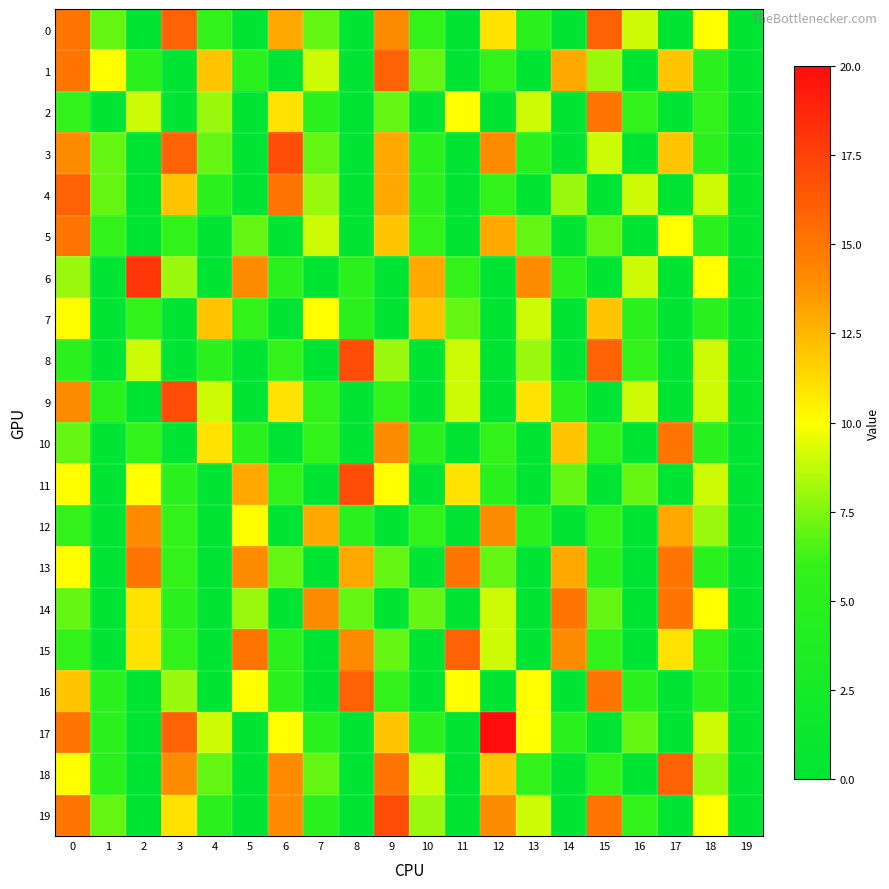

Reading left to right, what are all the values shown in this chart?

0: 0=15	1=7	2=0	3=16	4=6	5=0	6=13	7=7	8=0	9=14	10=6	11=0	12=11	13=5	14=0	15=16	16=9	17=0	18=10	19=0
1: 0=15	1=10	2=5	3=0	4=12	5=5	6=0	7=9	8=0	9=16	10=7	11=0	12=6	13=0	14=13	15=8	16=0	17=12	18=5	19=0
2: 0=6	1=0	2=9	3=0	4=8	5=0	6=11	7=5	8=0	9=7	10=0	11=10	12=0	13=9	14=0	15=15	16=6	17=0	18=6	19=0
3: 0=14	1=7	2=0	3=16	4=7	5=0	6=17	7=7	8=0	9=13	10=5	11=0	12=14	13=5	14=0	15=9	16=0	17=12	18=5	19=0
4: 0=16	1=7	2=0	3=12	4=5	5=0	6=15	7=8	8=0	9=13	10=5	11=0	12=6	13=0	14=8	15=0	16=9	17=0	18=9	19=0
5: 0=15	1=6	2=0	3=6	4=0	5=7	6=0	7=9	8=0	9=12	10=6	11=0	12=13	13=7	14=0	15=7	16=0	17=10	18=5	19=0
6: 0=8	1=0	2=18	3=8	4=0	5=14	6=5	7=0	8=5	9=0	10=13	11=6	12=0	13=14	14=5	15=0	16=9	17=0	18=10	19=0
7: 0=10	1=0	2=6	3=0	4=12	5=6	6=0	7=10	8=5	9=0	10=12	11=7	12=0	13=9	14=0	15=12	16=5	17=0	18=5	19=0
8: 0=5	1=0	2=9	3=0	4=5	5=0	6=6	7=0	8=17	9=8	10=0	11=9	12=0	13=8	14=0	15=16	16=6	17=0	18=9	19=0
9: 0=14	1=5	2=0	3=17	4=9	5=0	6=11	7=6	8=0	9=6	10=0	11=9	12=0	13=11	14=5	15=0	16=9	17=0	18=9	19=0
10: 0=7	1=0	2=6	3=0	4=11	5=5	6=0	7=6	8=0	9=14	10=5	11=0	12=6	13=0	14=12	15=6	16=0	17=15	18=5	19=0
11: 0=10	1=0	2=10	3=5	4=0	5=13	6=6	7=0	8=17	9=10	10=0	11=11	12=5	13=0	14=7	15=0	16=7	17=0	18=9	19=0
12: 0=6	1=0	2=14	3=6	4=0	5=10	6=0	7=13	8=5	9=0	10=6	11=0	12=14	13=5	14=0	15=6	16=0	17=13	18=8	19=0
13: 0=10	1=0	2=15	3=6	4=0	5=14	6=7	7=0	8=13	9=7	10=0	11=15	12=7	13=0	14=13	15=5	16=0	17=15	18=5	19=0
14: 0=7	1=0	2=11	3=5	4=0	5=8	6=0	7=14	8=7	9=0	10=7	11=0	12=9	13=0	14=15	15=7	16=0	17=15	18=10	19=0
15: 0=6	1=0	2=11	3=6	4=0	5=15	6=5	7=0	8=14	9=7	10=0	11=16	12=9	13=0	14=14	15=6	16=0	17=11	18=6	19=0
16: 0=12	1=5	2=0	3=8	4=0	5=10	6=5	7=0	8=16	9=6	10=0	11=10	12=0	13=10	14=0	15=15	16=5	17=0	18=5	19=0
17: 0=15	1=5	2=0	3=16	4=9	5=0	6=10	7=5	8=0	9=12	10=5	11=0	12=20	13=10	14=5	15=0	16=7	17=0	18=9	19=0
18: 0=10	1=5	2=0	3=14	4=7	5=0	6=14	7=7	8=0	9=15	10=9	11=0	12=12	13=6	14=0	15=6	16=0	17=16	18=8	19=0
19: 0=15	1=7	2=0	3=11	4=5	5=0	6=14	7=5	8=0	9=17	10=8	11=0	12=14	13=9	14=0	15=15	16=6	17=0	18=10	19=0